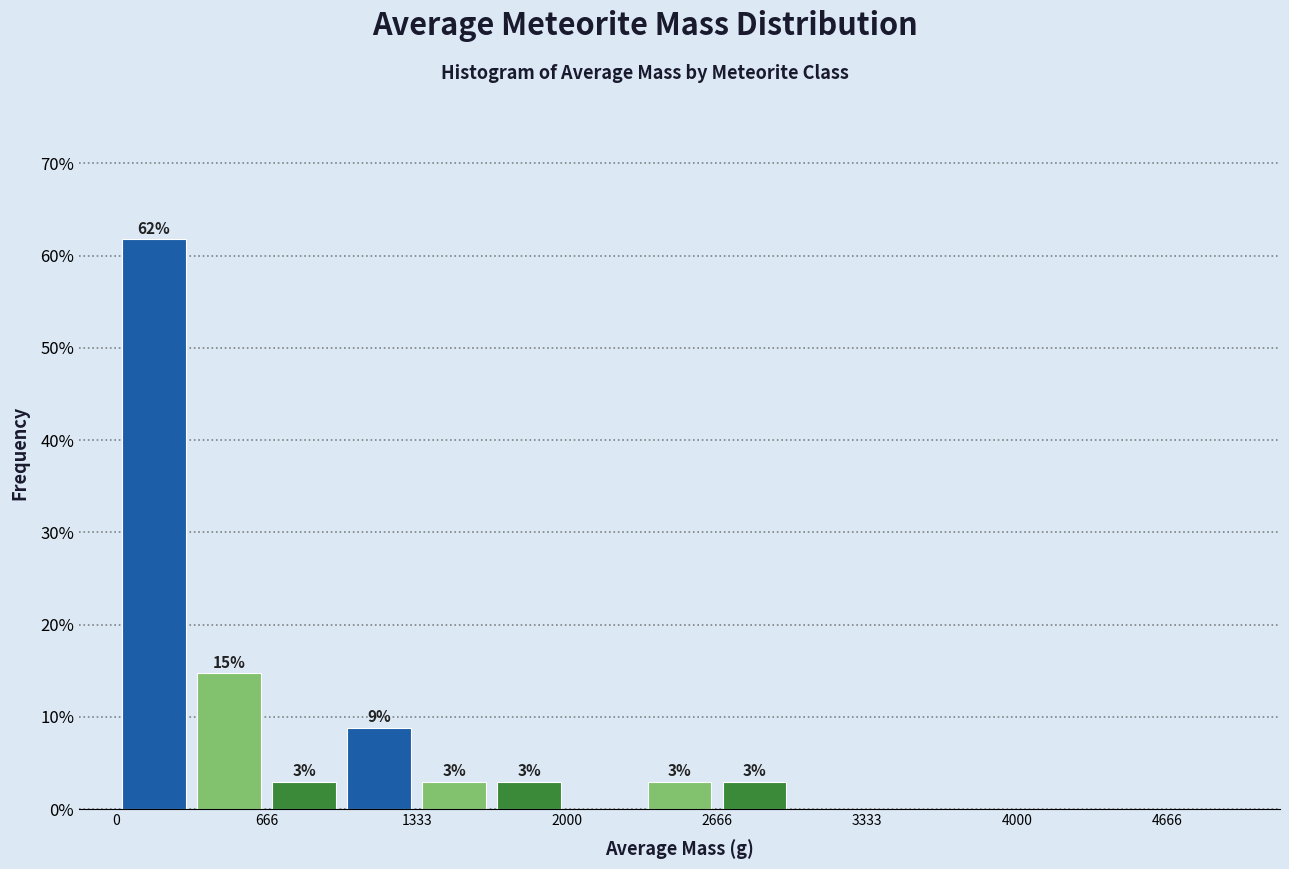

Around what value on the x-axis is the tallest bar? Give the approximate position of its centre, as read against the axis.

200